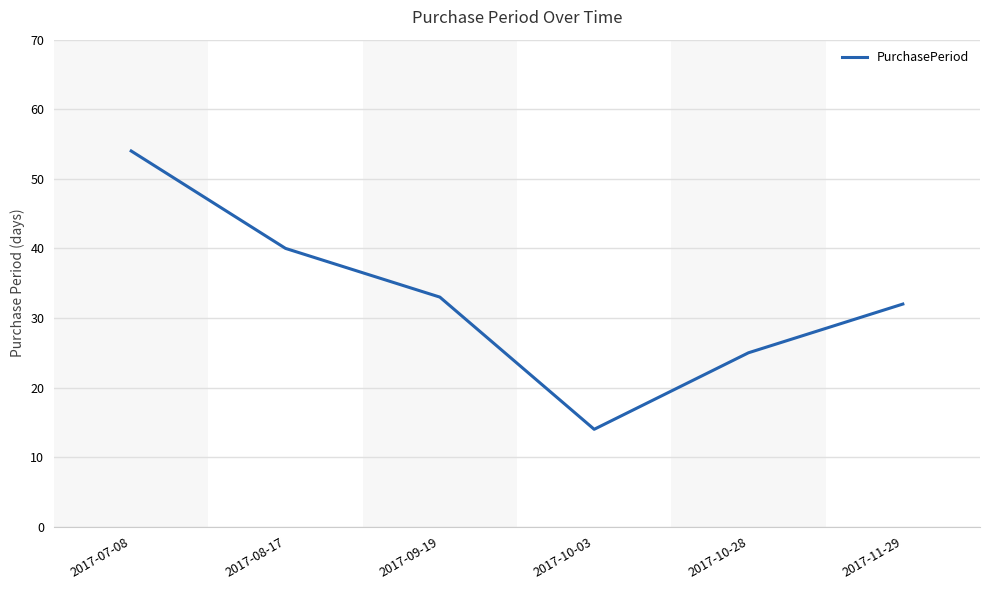

What position from the left is 2017-08-17?

2